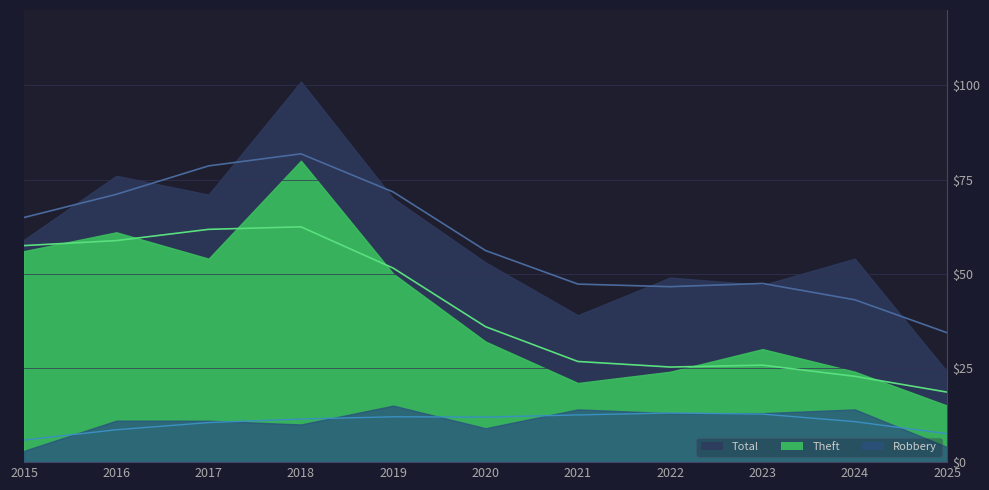

How many data points in Theft are above 32?

5